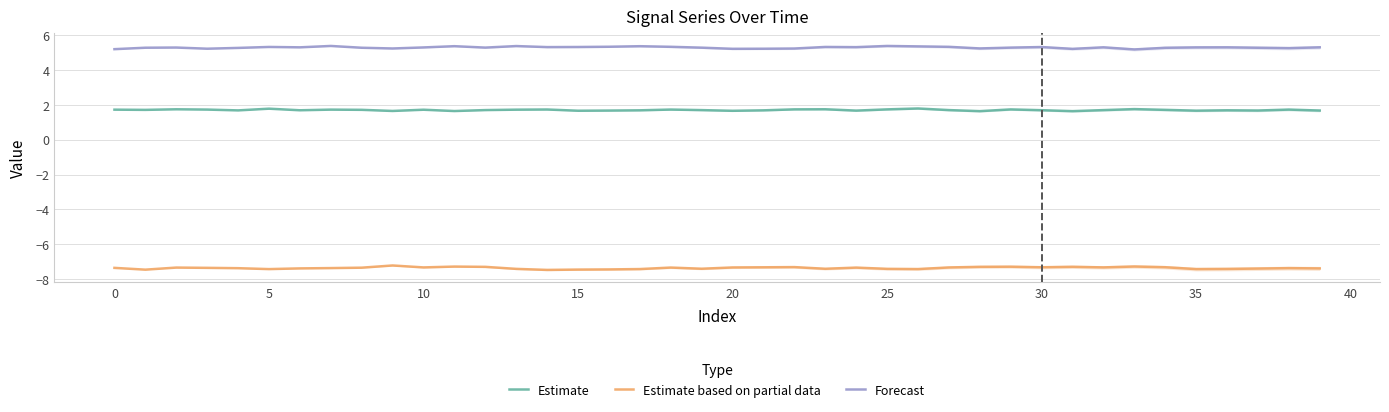

Which has a higher value, 28 or 17?

17